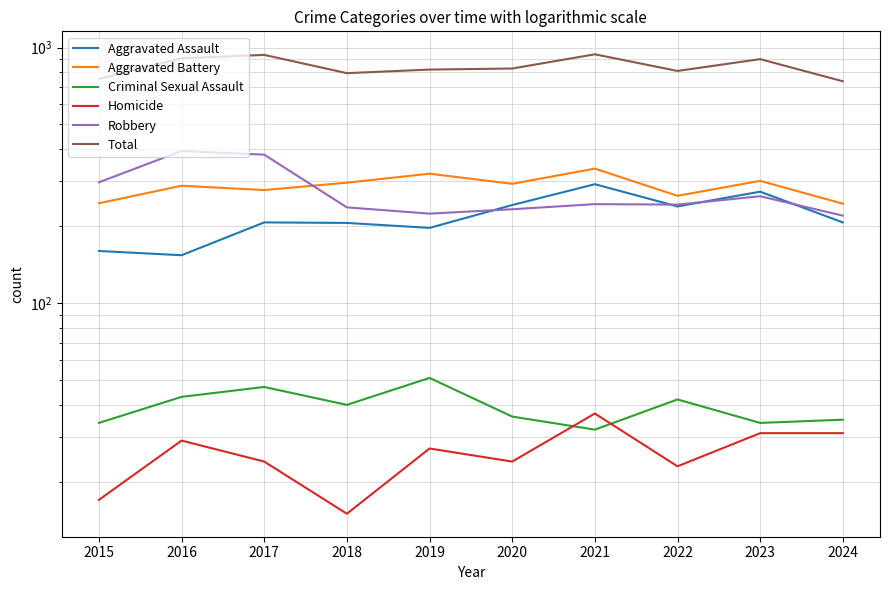

Which series has the widest spread of values?

Total